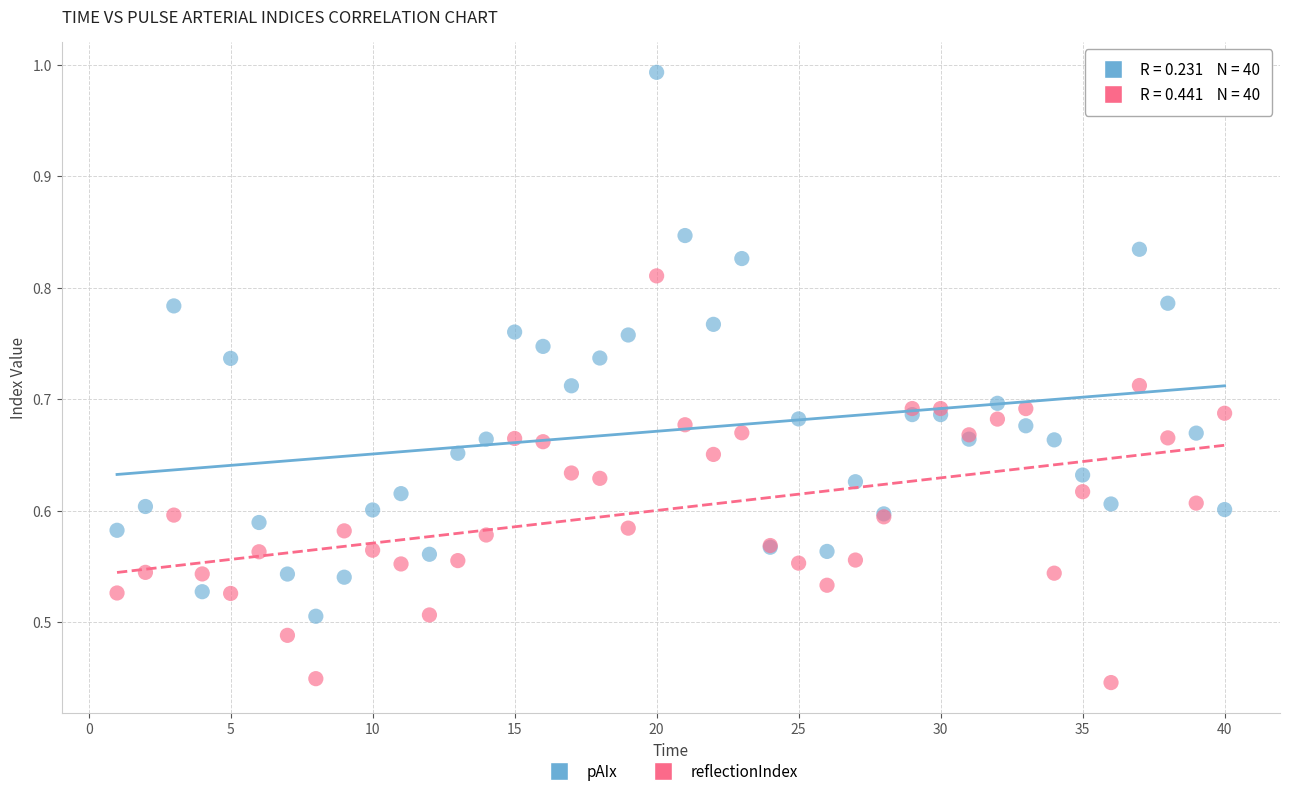

What is the X range (max minus min) for the scatter plot?

39.0